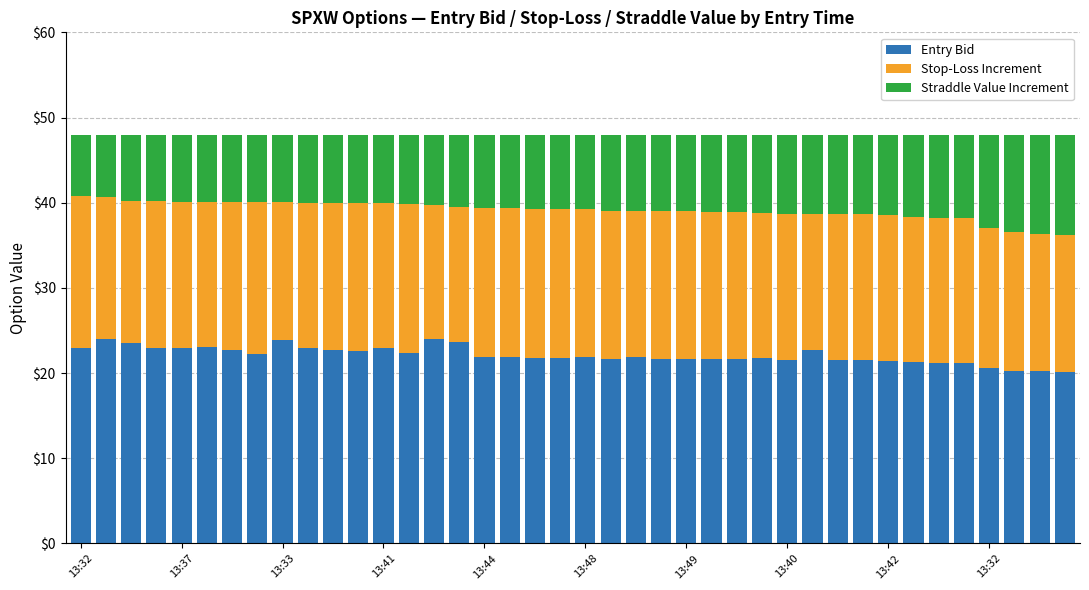

Does the chart contain any negative values?

No